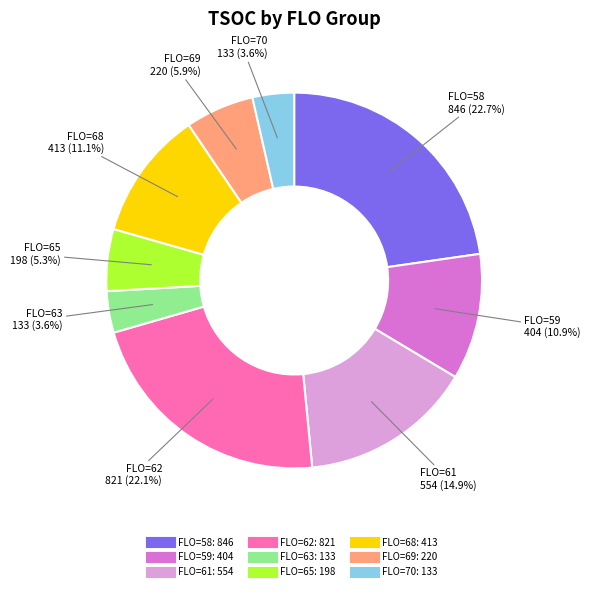

What portion of the pie excludes FLO=70?

96.4%